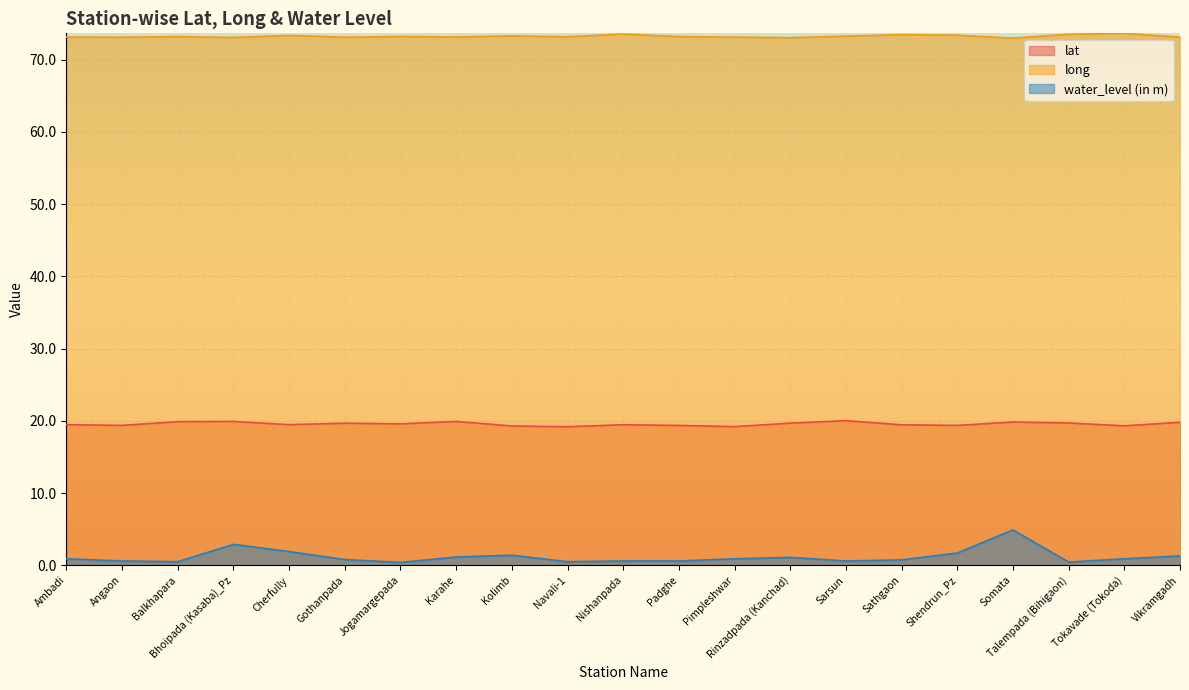

Reading left to right, list all the values displayed in this chart.

lat: 19.5	19.4	19.9	19.9	19.5	19.7	19.6	19.9	19.3	19.2	19.5	19.4	19.2	19.7	20.0	19.4	19.4	19.8	19.7	19.3	19.8
long: 73.1	73.1	73.2	73.0	73.3	73.1	73.2	73.1	73.3	73.1	73.5	73.2	73.1	73.0	73.2	73.4	73.4	73.0	73.5	73.6	73.1
water_level (in m): 0.9	0.6	0.5	2.9	1.9	0.8	0.4	1.1	1.4	0.5	0.6	0.6	0.9	1.1	0.6	0.8	1.7	4.9	0.5	0.9	1.3